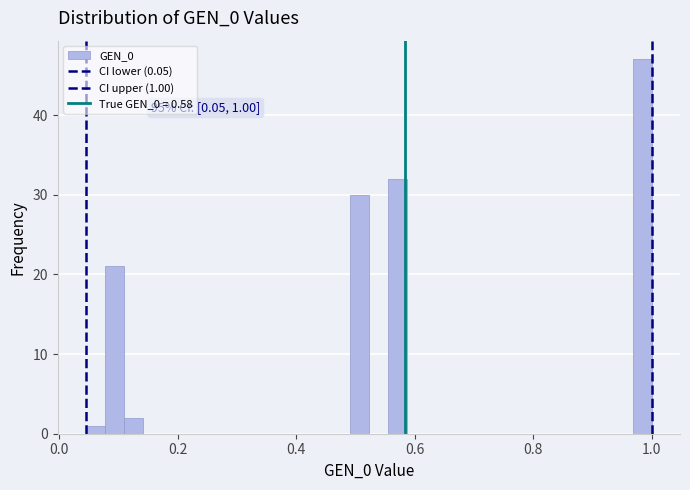

Read against the x-axis, roughly where is the centre of the tallest bar?

0.98